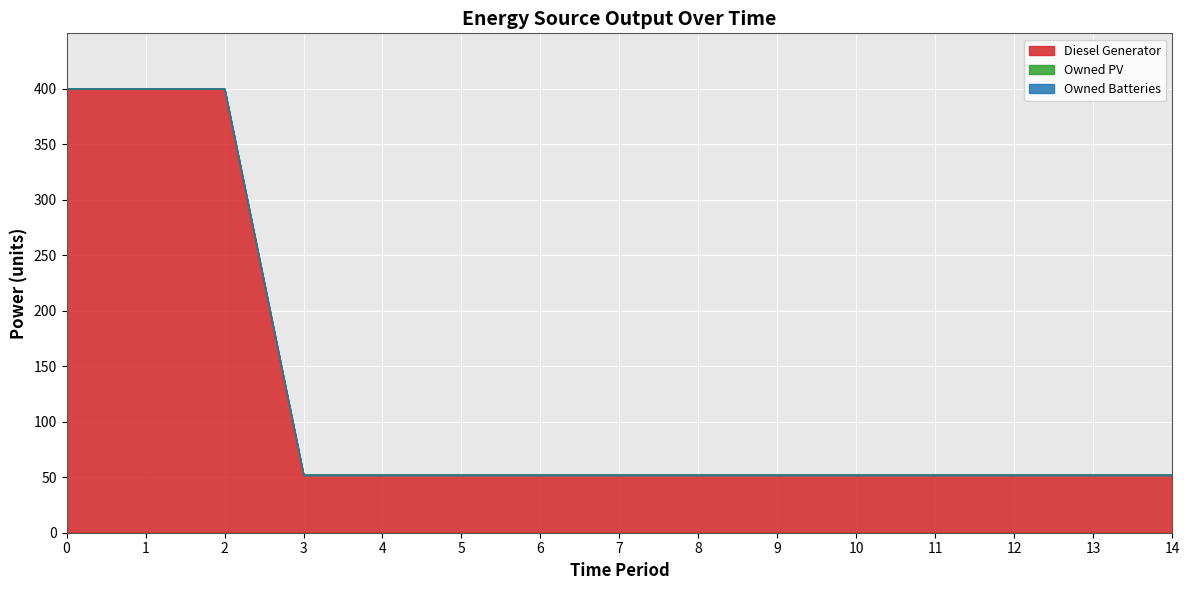

Reading left to right, list all the values displayed in this chart.

Diesel Generator: 0=400	1=400	2=400	3=52	4=52	5=52	6=52	7=52	8=52	9=52	10=52	11=52	12=52	13=52	14=52
Owned PV: 0=0	1=0	2=0	3=0	4=0	5=0	6=0	7=0	8=0	9=0	10=0	11=0	12=0	13=0	14=0
Owned Batteries: 0=0	1=0	2=0	3=0	4=0	5=0	6=0	7=0	8=0	9=0	10=0	11=0	12=0	13=0	14=0